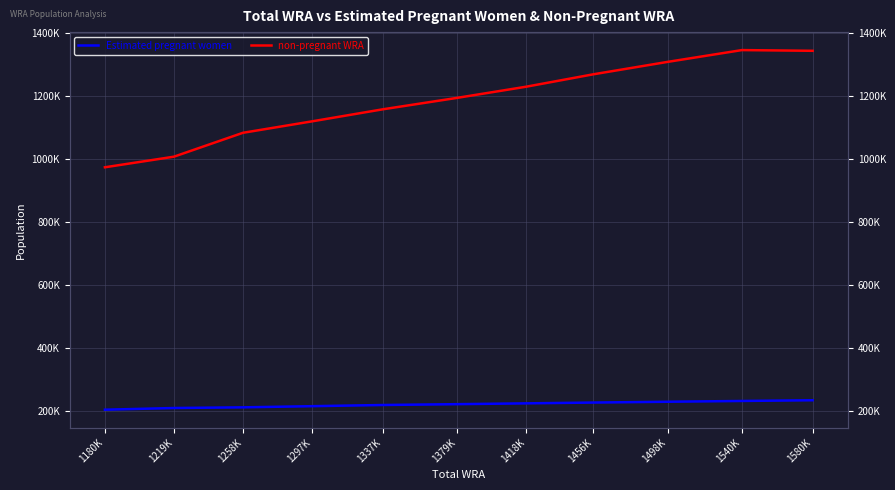

Is it true that non-pregnant WRA equals 517215.8 at 1456K?

False